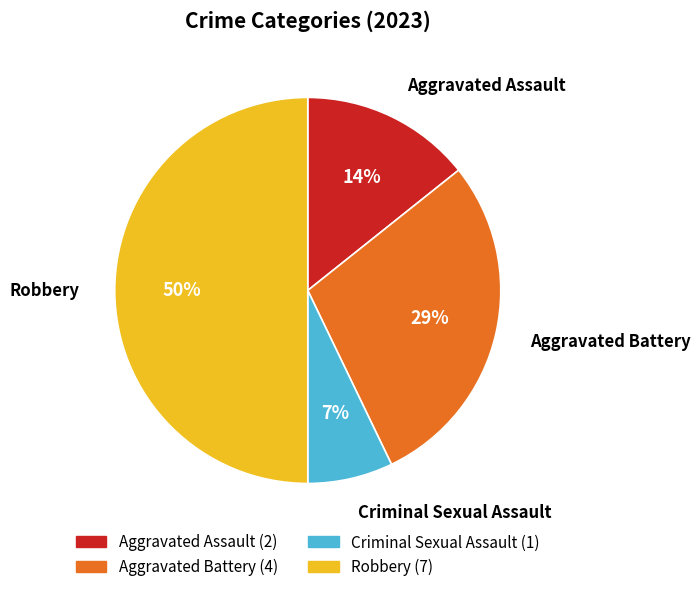

Count the number of slices in the pie.

4